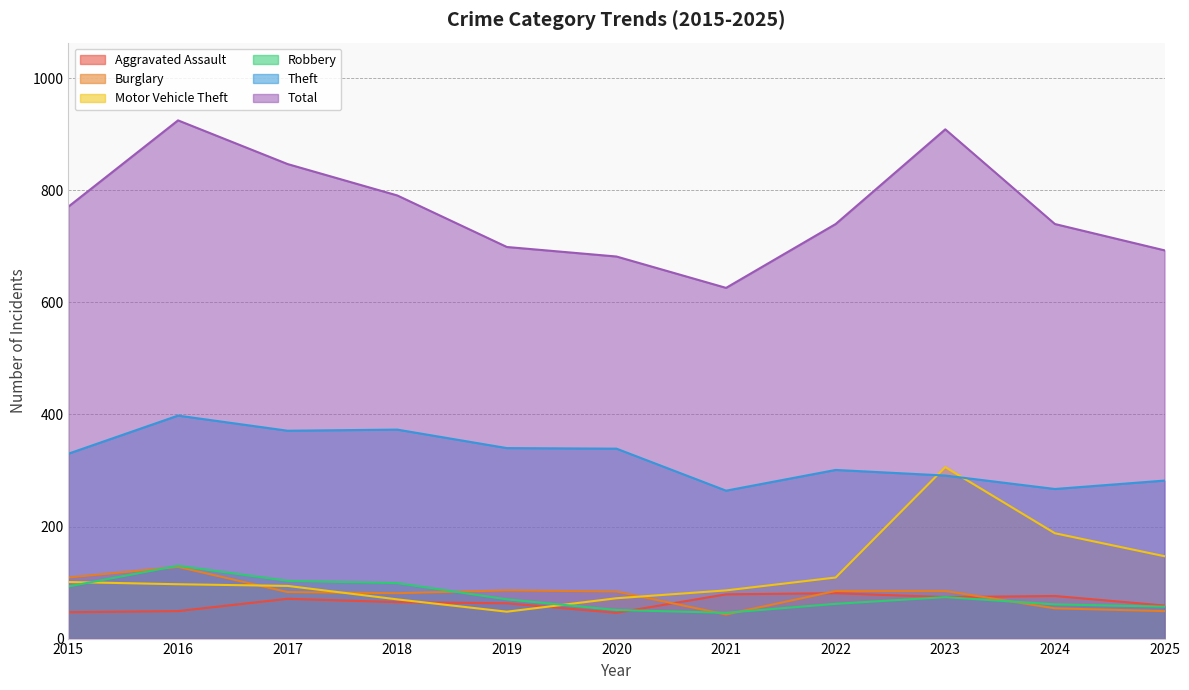

Is it true that Aggravated Assault equals 47 at 2015?

True